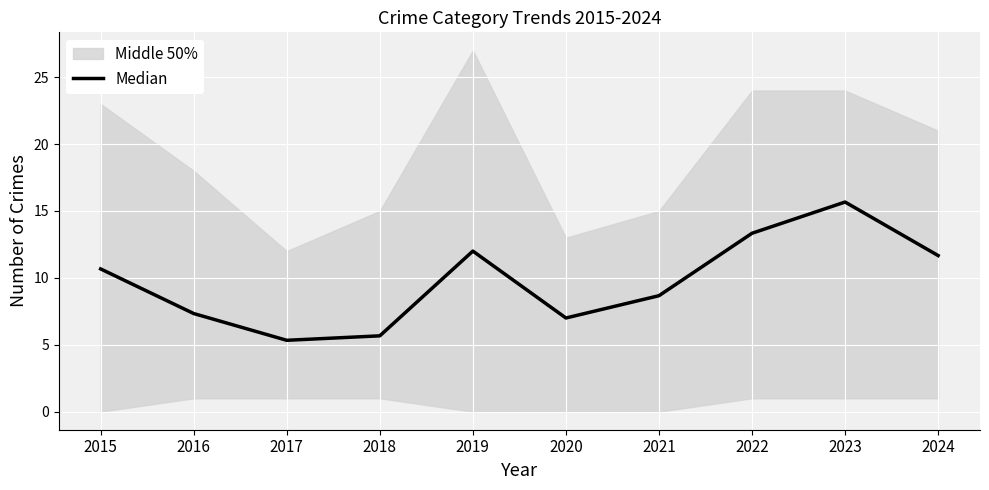

What is the sum of the values at 2021 and 2019?

20.7